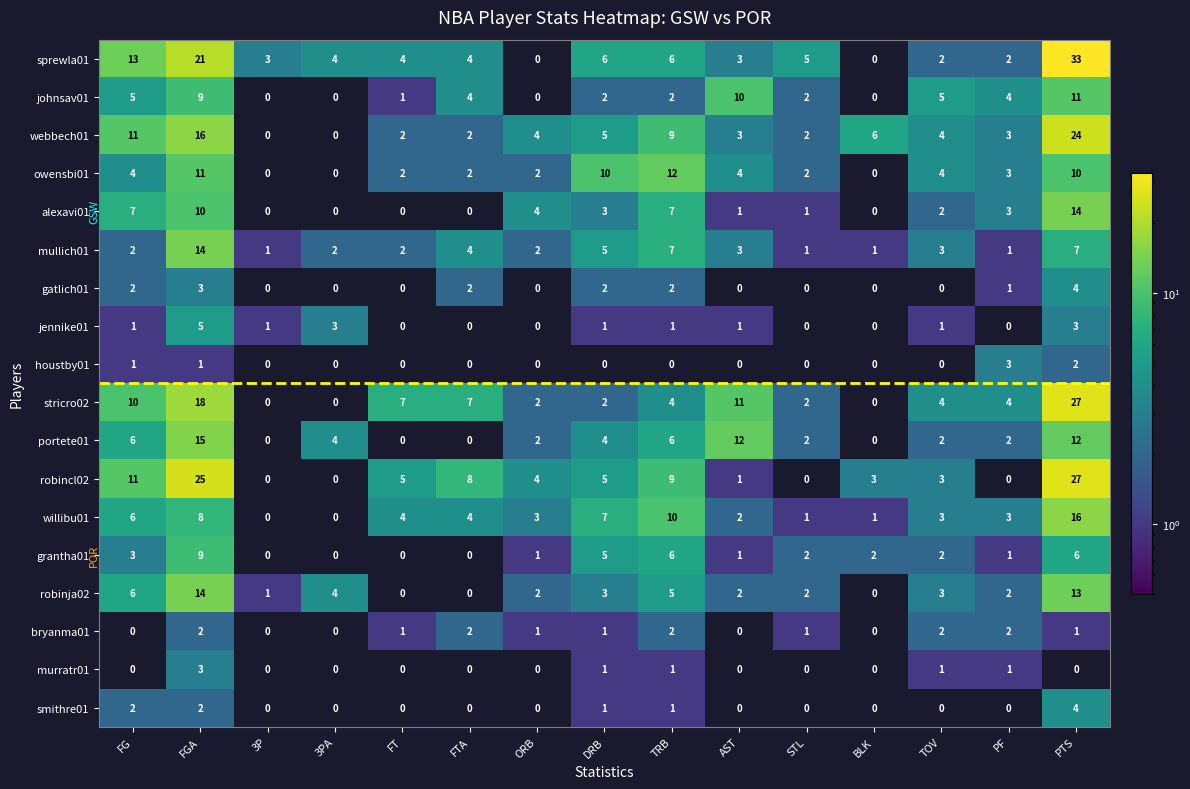

Is it true that johnsav01 equals 1 at STL?

False